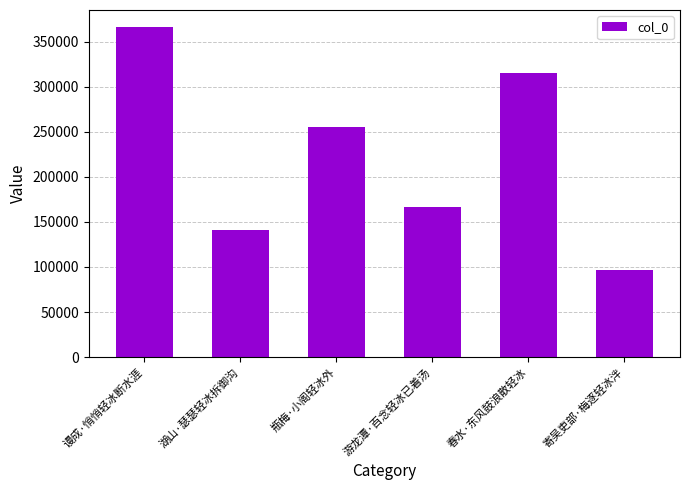

Reading right to left, list all the values displayed in this chart.

寄吴吏部·梅逐轻冰泮=96455	春水·东风鼓浪散轻冰=315320	游龙潭·百念轻冰已着汤=166645	瓶梅·小阁轻冰外=255030	湖山·瑟瑟轻冰拆御沟=141529	谩成·悄悄轻冰断水涯=366891